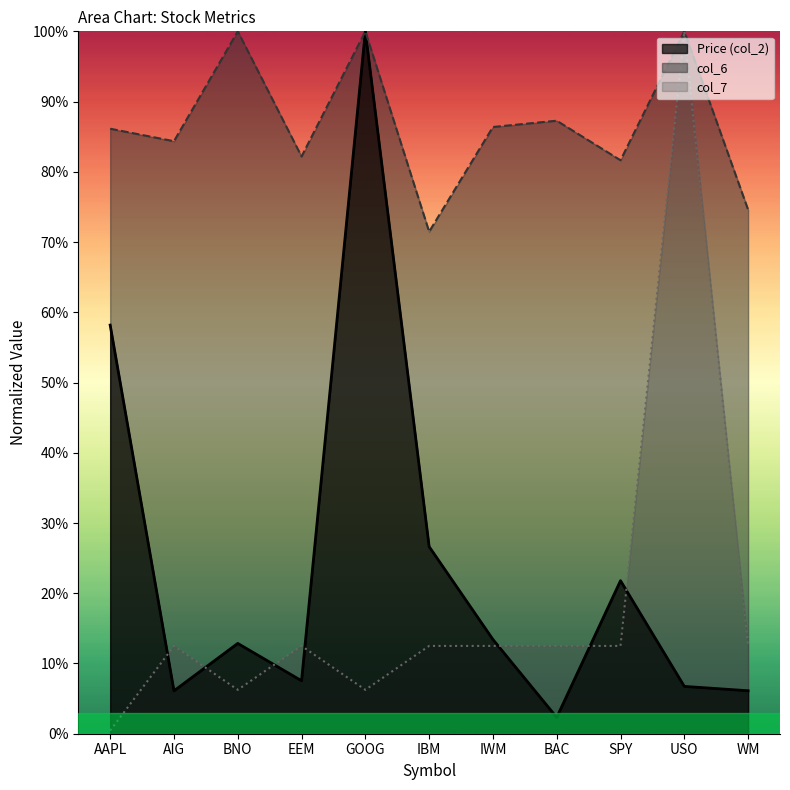

True or false: col_6 and col_7 intersect in this chart.

False